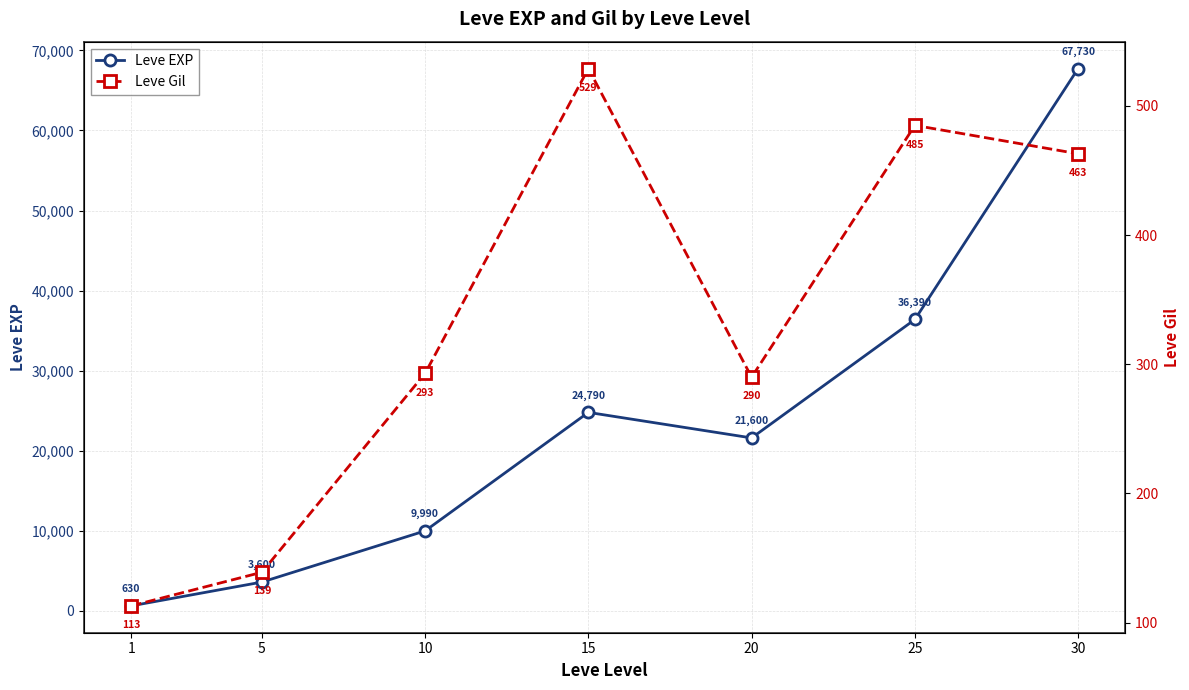

What value does the Leve EXP series have at 1?

630